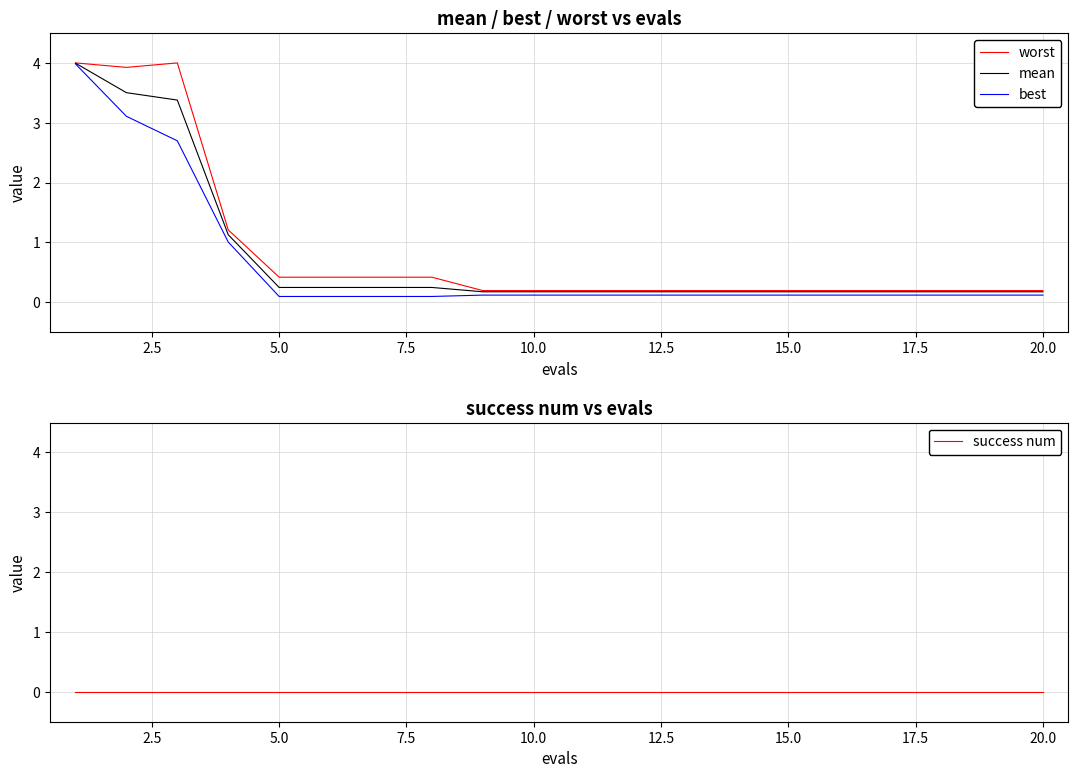

Reading left to right, extract all data points from this chart.

worst: 4.0	3.9	4.0	1.2	0.4	0.4	0.4	0.4	0.2	0.2	0.2	0.2	0.2	0.2	0.2	0.2	0.2	0.2	0.2	0.2
mean: 4.0	3.5	3.4	1.1	0.2	0.2	0.2	0.2	0.2	0.2	0.2	0.2	0.2	0.2	0.2	0.2	0.2	0.2	0.2	0.2
best: 4.0	3.1	2.7	1.0	0.1	0.1	0.1	0.1	0.1	0.1	0.1	0.1	0.1	0.1	0.1	0.1	0.1	0.1	0.1	0.1
success num: 0.0	0.0	0.0	0.0	0.0	0.0	0.0	0.0	0.0	0.0	0.0	0.0	0.0	0.0	0.0	0.0	0.0	0.0	0.0	0.0